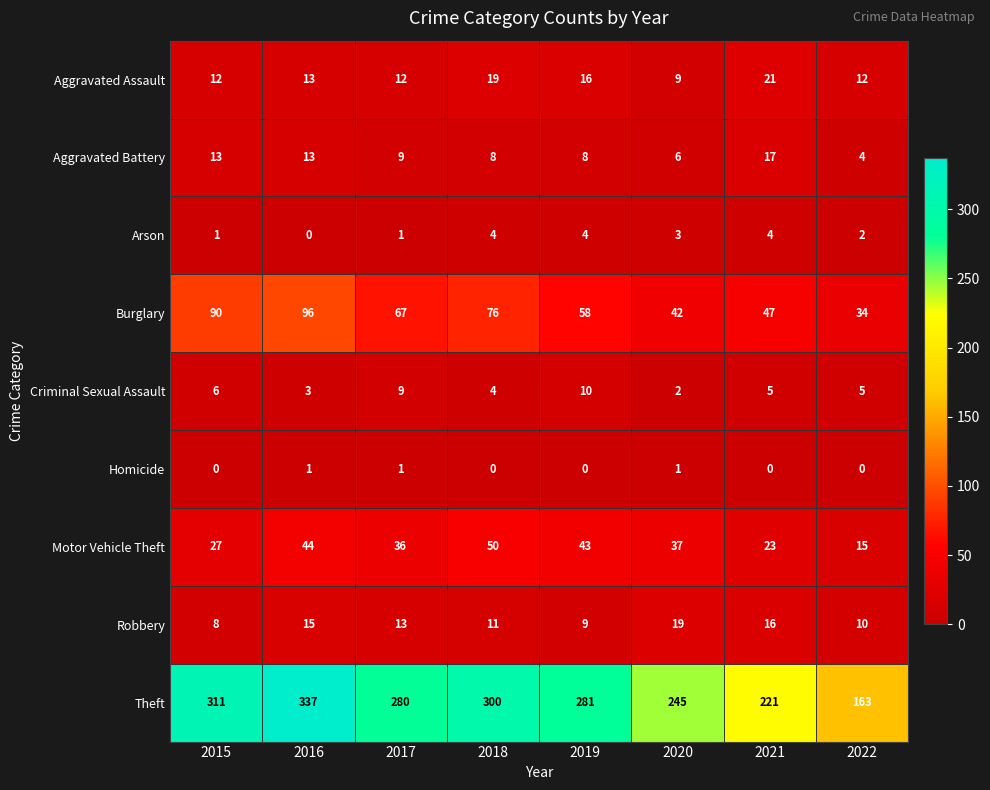

Is it true that Robbery equals 10 at 2021?

False